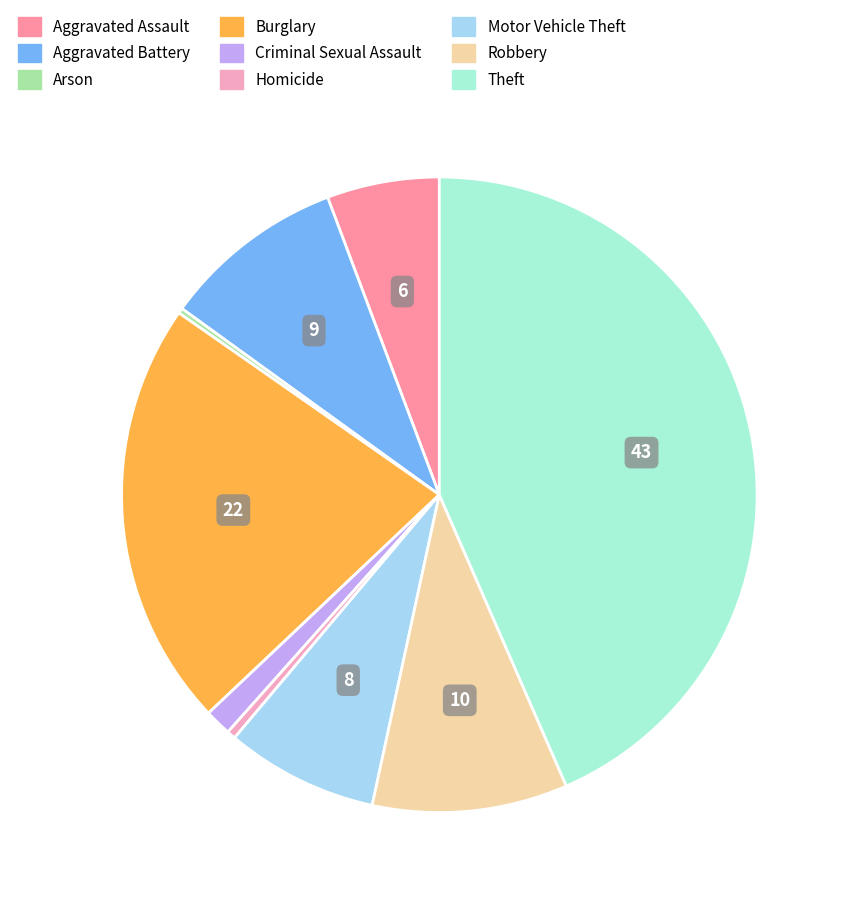

Between Criminal Sexual Assault and Aggravated Battery, which is larger?

Aggravated Battery